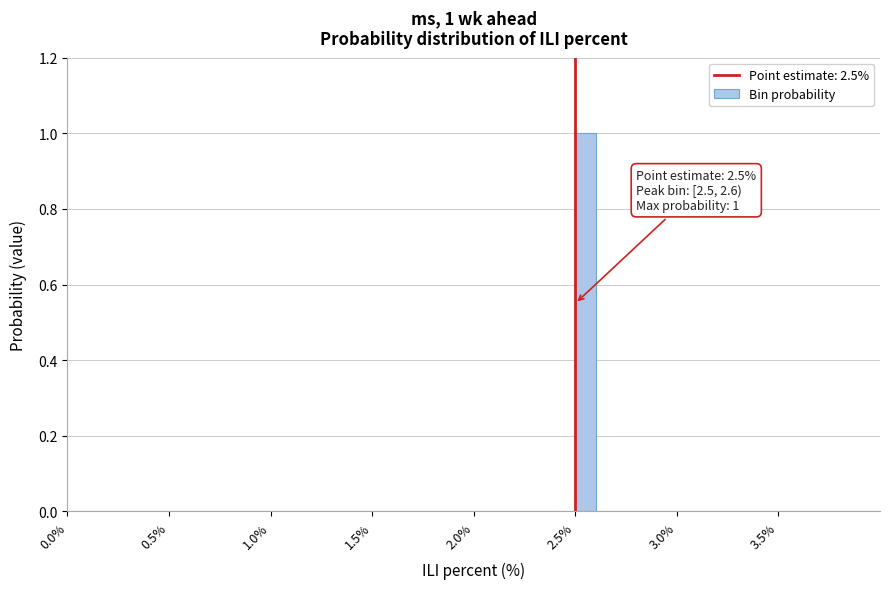

Read against the x-axis, roughly where is the centre of the tallest bar?

2.55